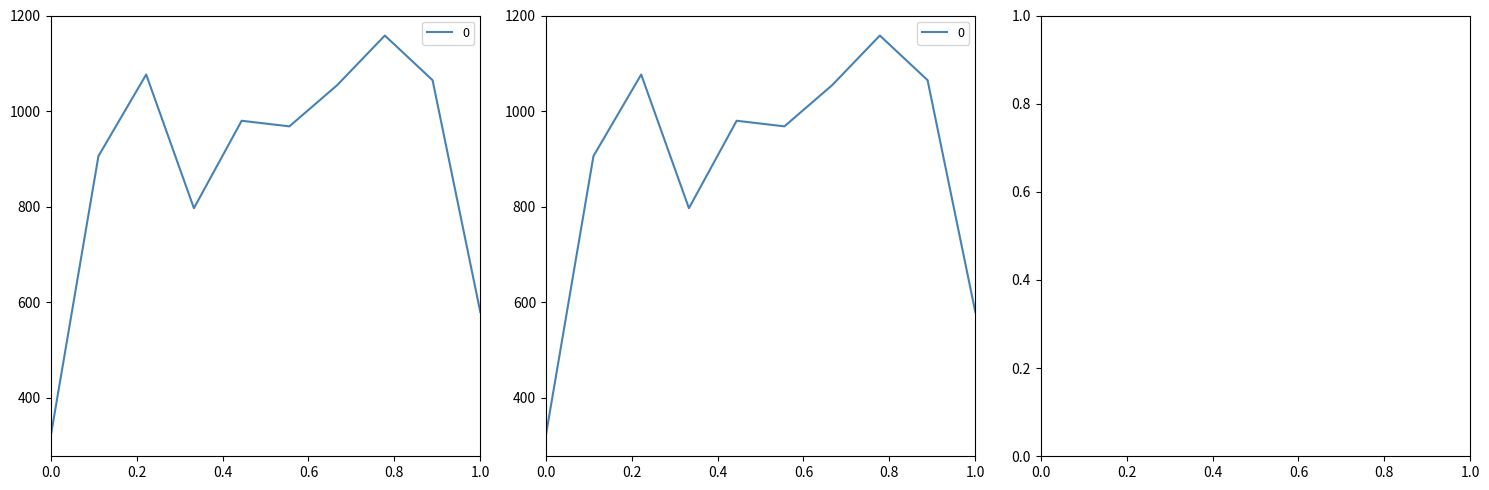

The value at 2006-01-15 is 354.3. True or false?

False